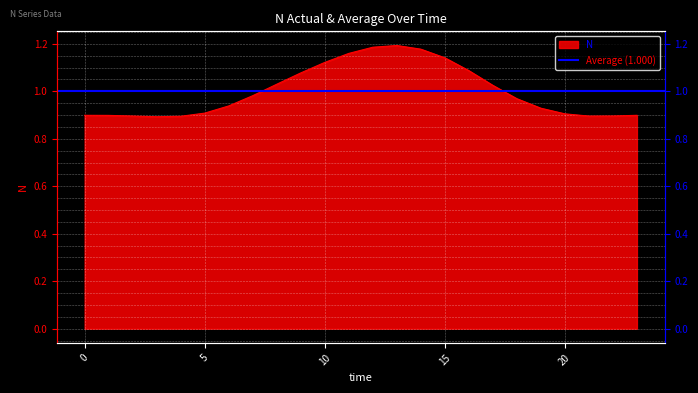

What is the ratio of the value at 19 to the value at 8?

0.9